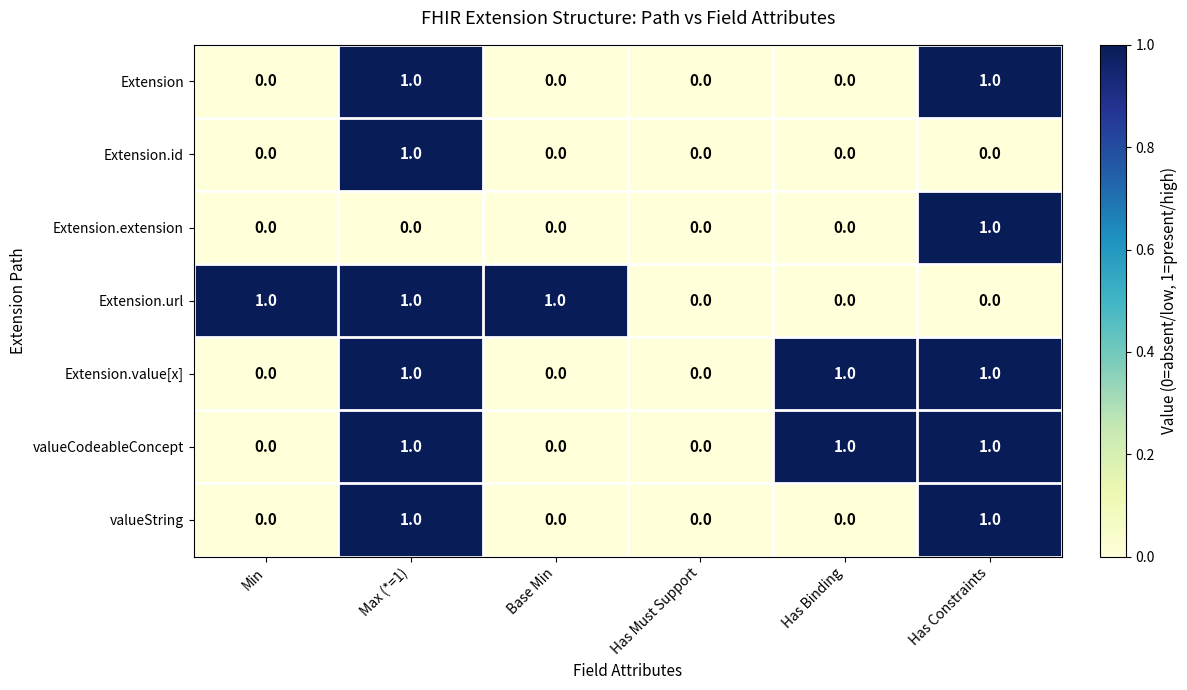

What is the sum of all Extension.url values?

3